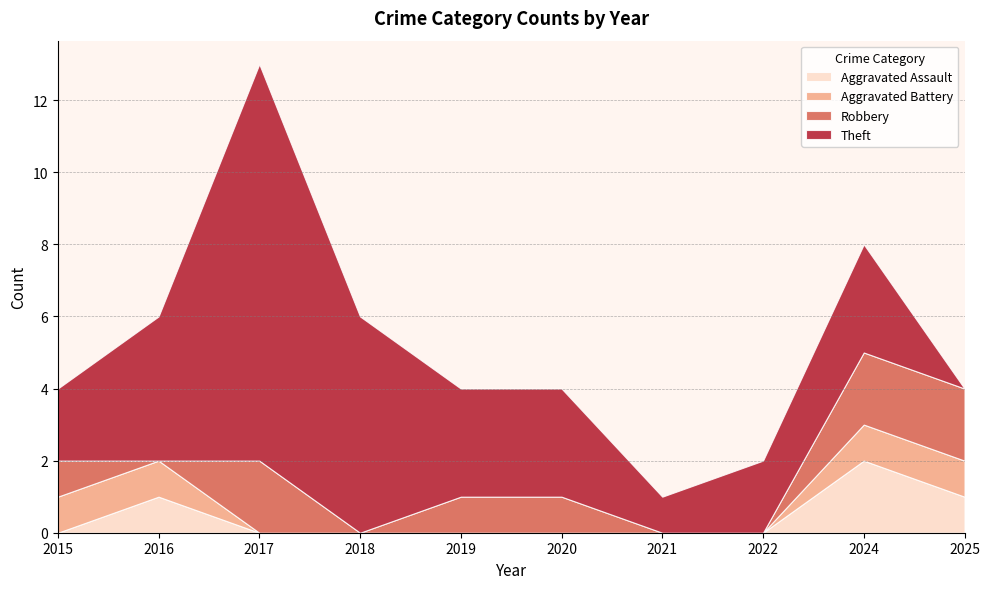

The Aggravated Battery series shows 0 at 2017. True or false?

True